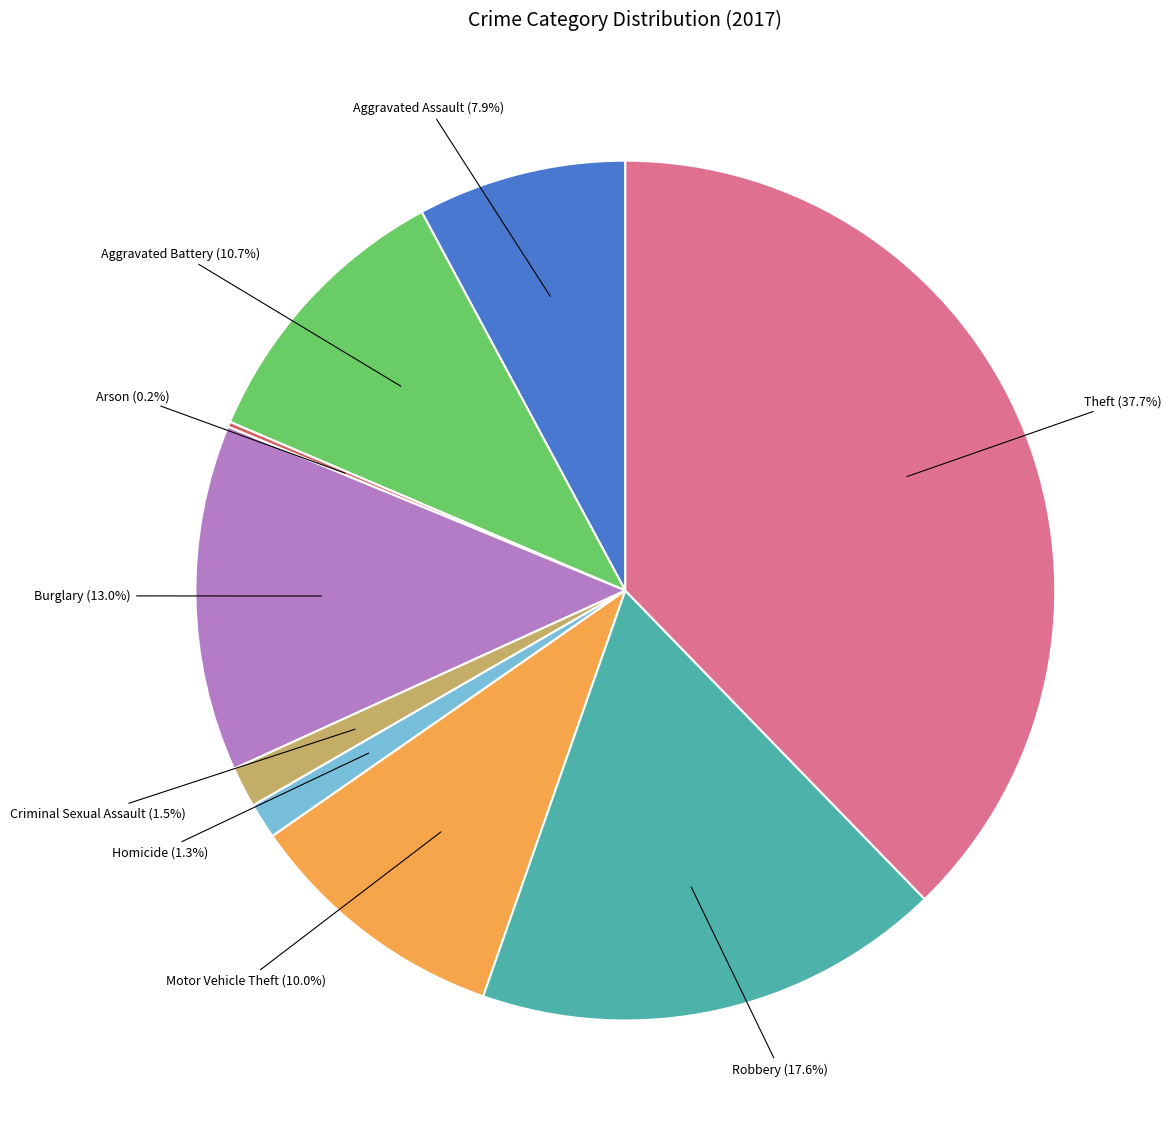

Does any single category account for the majority?

No